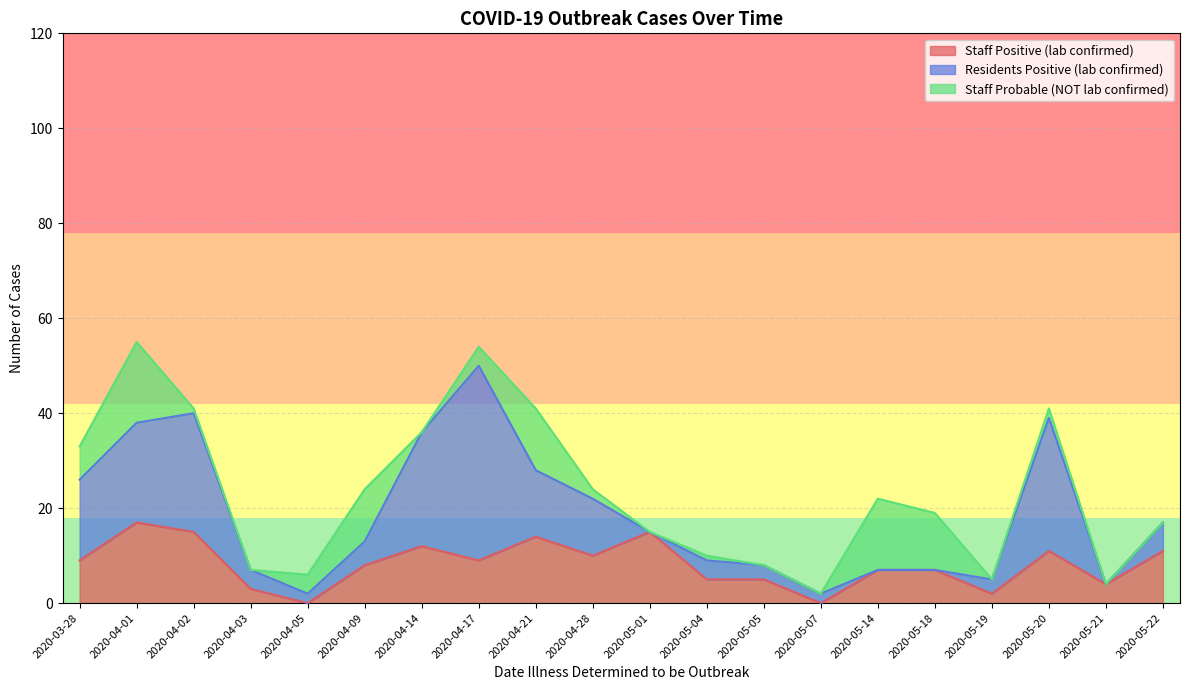

Which series has the largest total across all categories?

Residents Positive (lab confirmed)